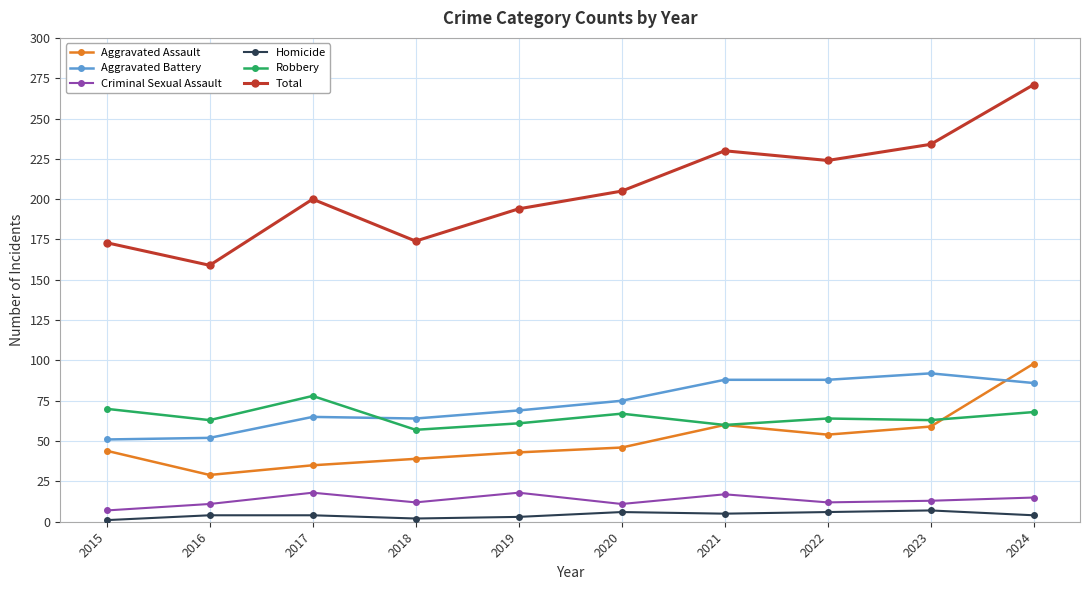

True or false: Robbery has a value of 64 at 2022.

True